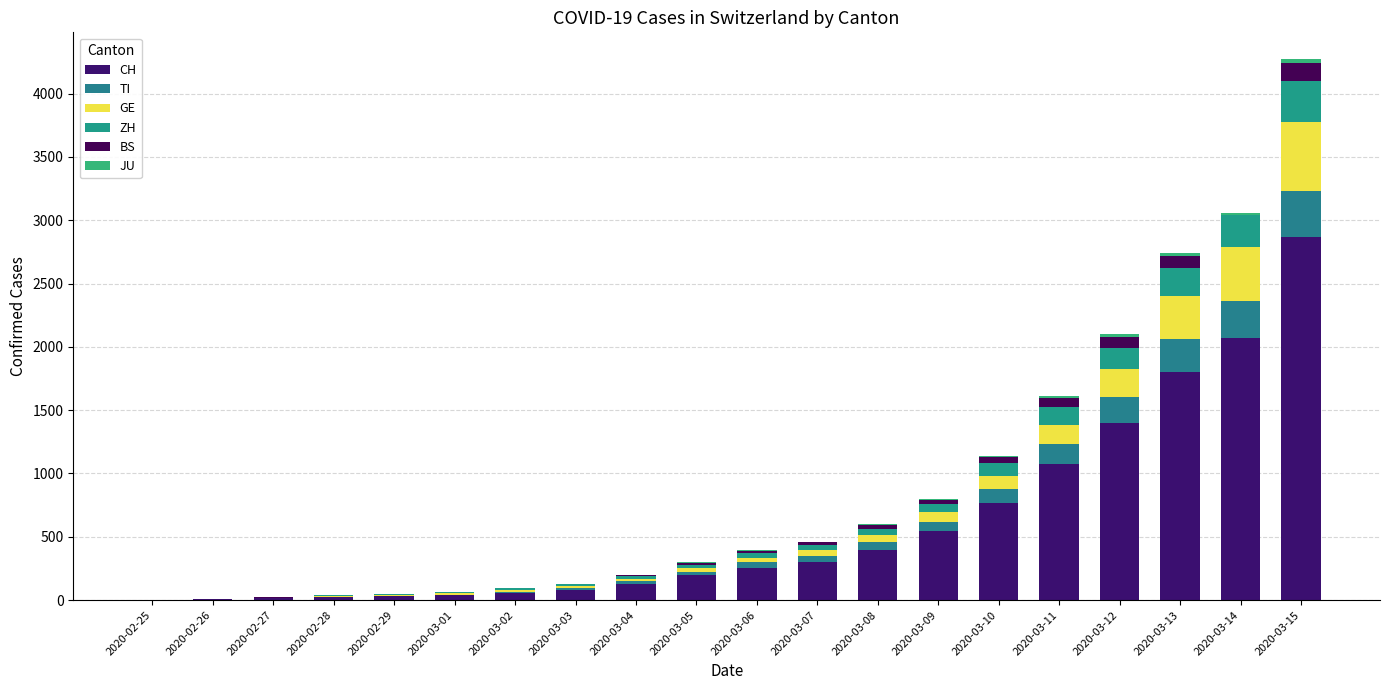

What is the sum of all JU values?

138